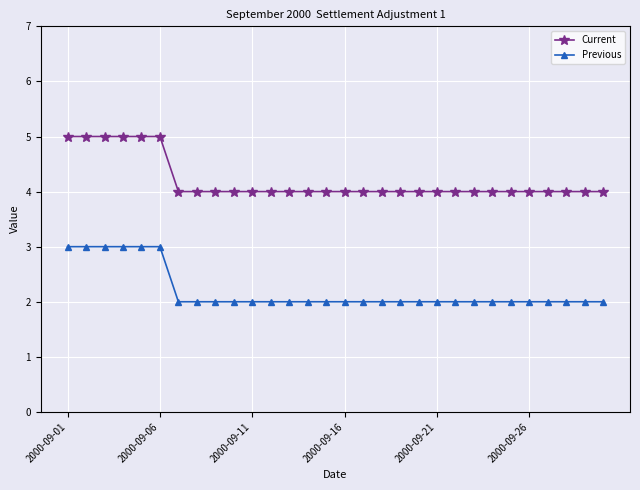

Which series has the largest total across all categories?

Current